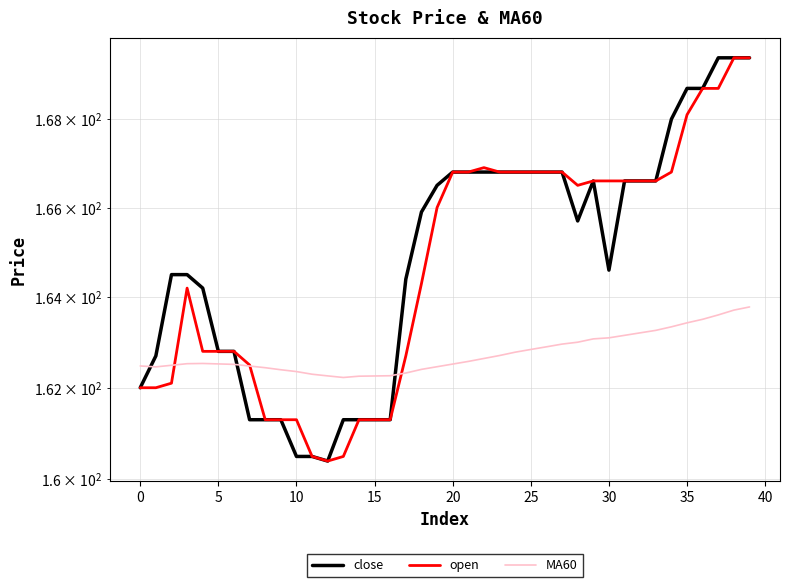

True or false: MA60 and open cross at least once.

True